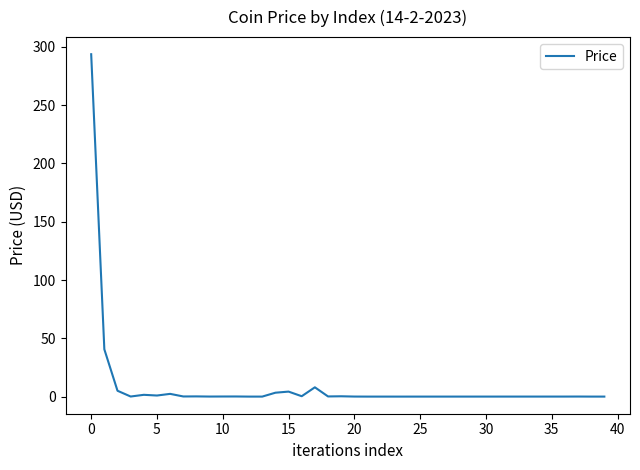

What is the maximum value shown in the chart?

293.7